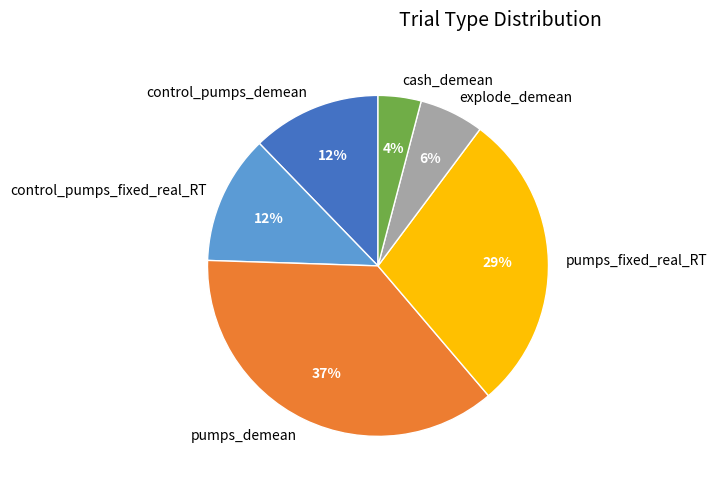

What is the smallest slice in the pie chart?

cash_demean